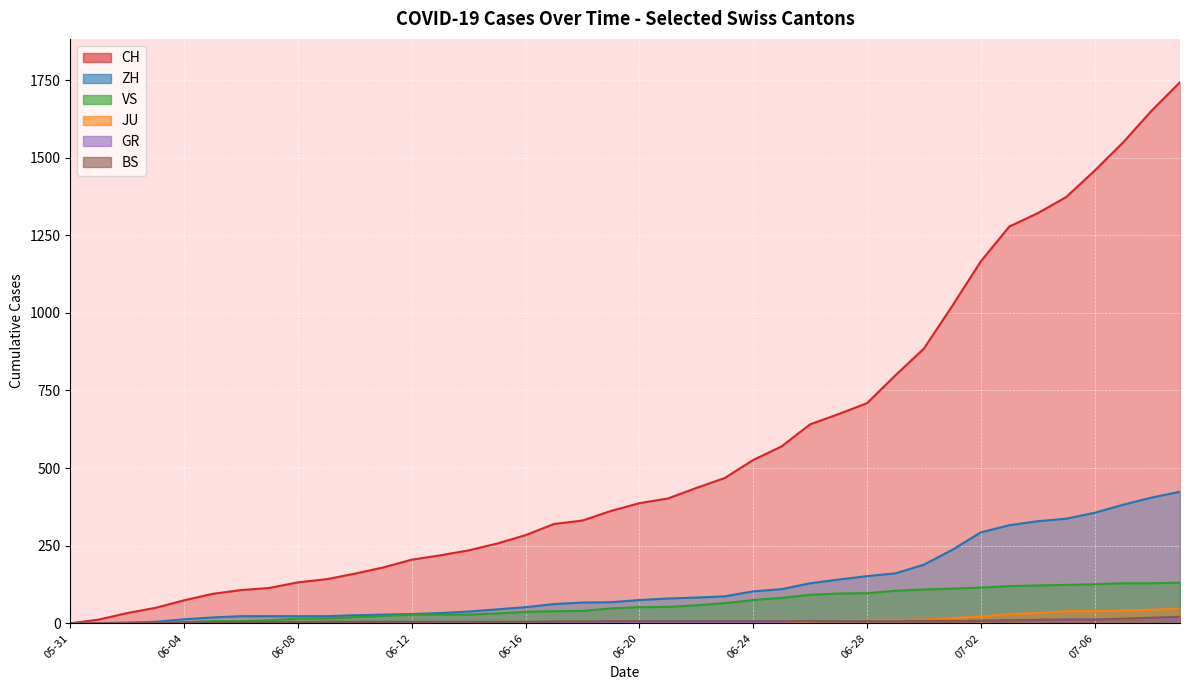

The value of ZH at 06-08 is 23. True or false?

True